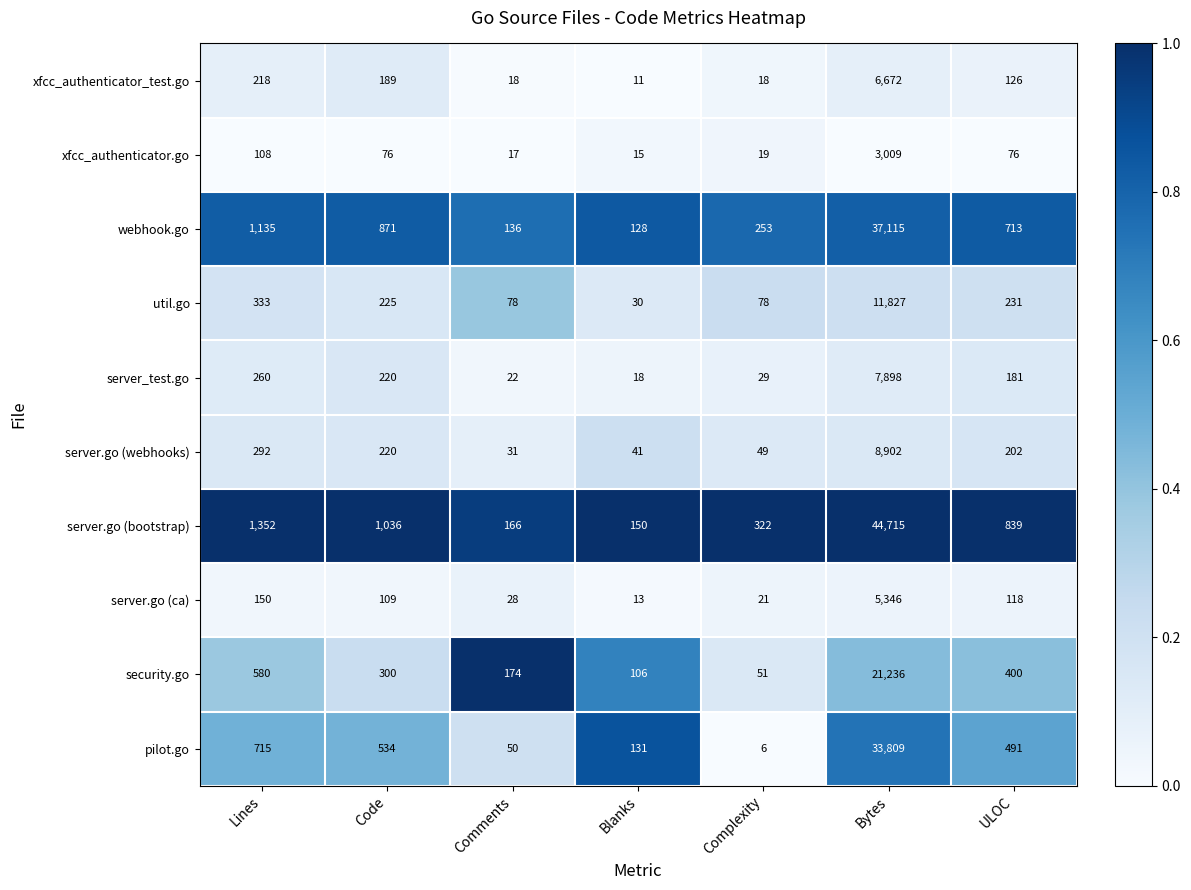

Where is webhook.go nearest to the value 18621?

Lines